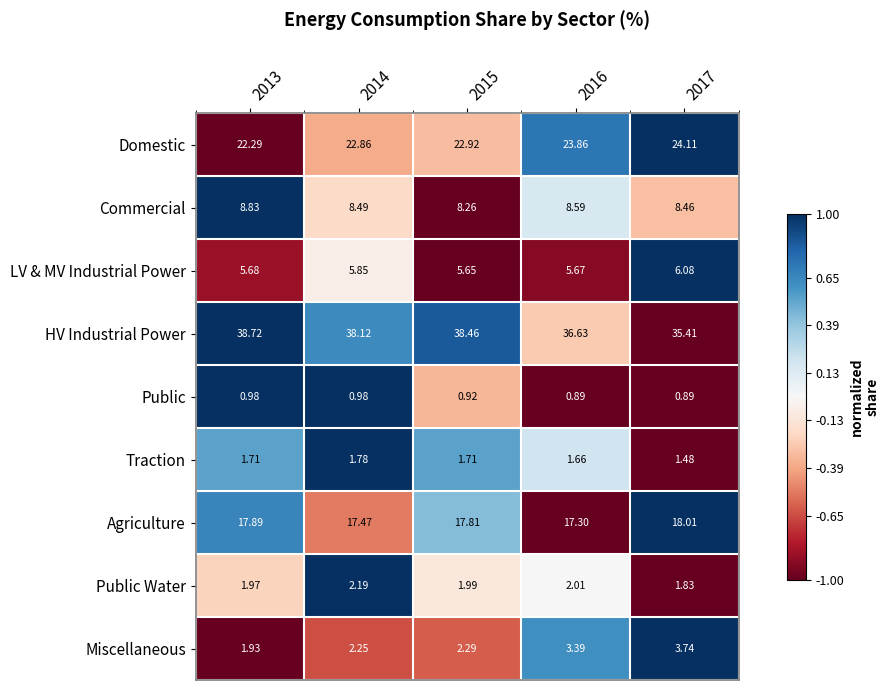

At how many categories does at least one series exceed 0?

5